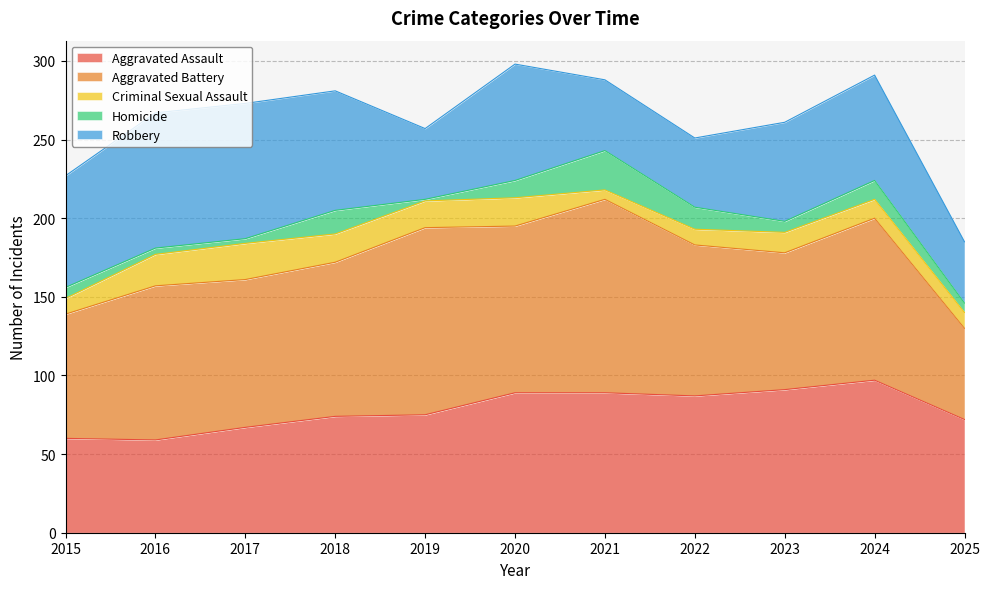

True or false: Aggravated Battery and Criminal Sexual Assault cross at least once.

False